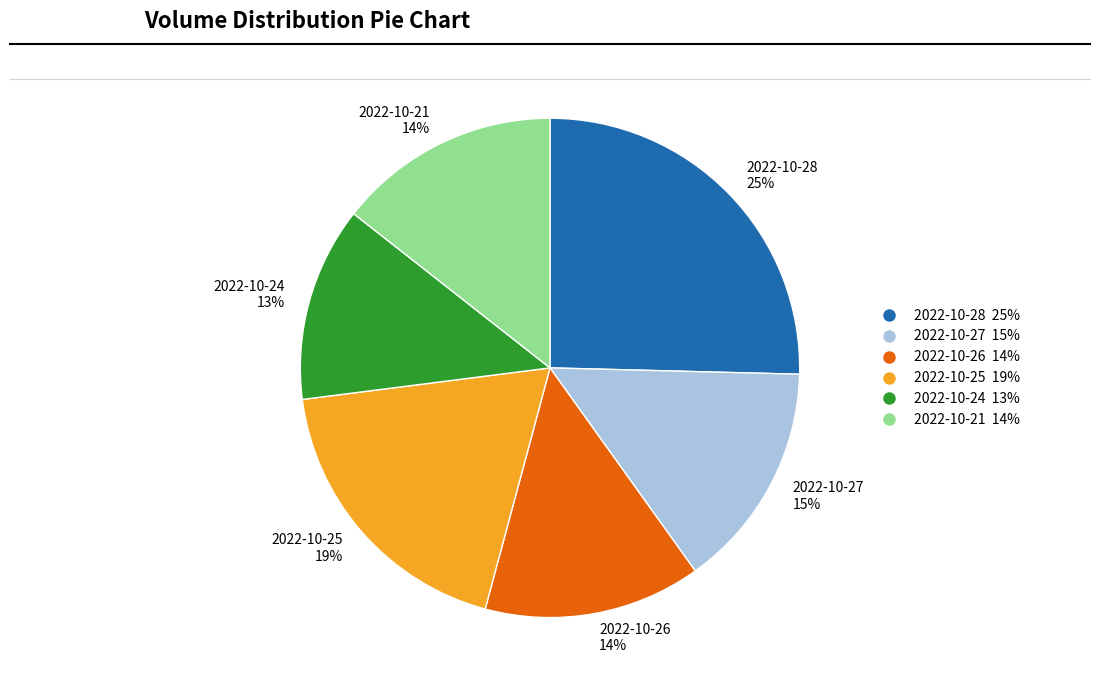

What percentage is the 2022-10-27 slice, to the nearest percent?

15%